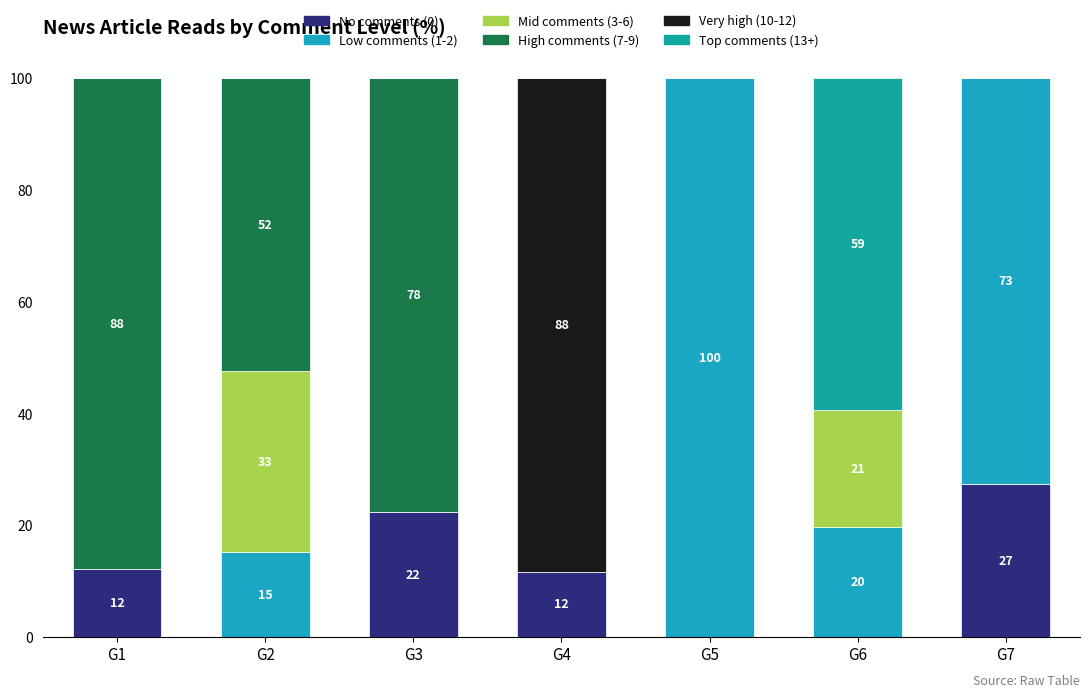

Is it true that Low comments (1-2) equals -44.3 at G1?

False